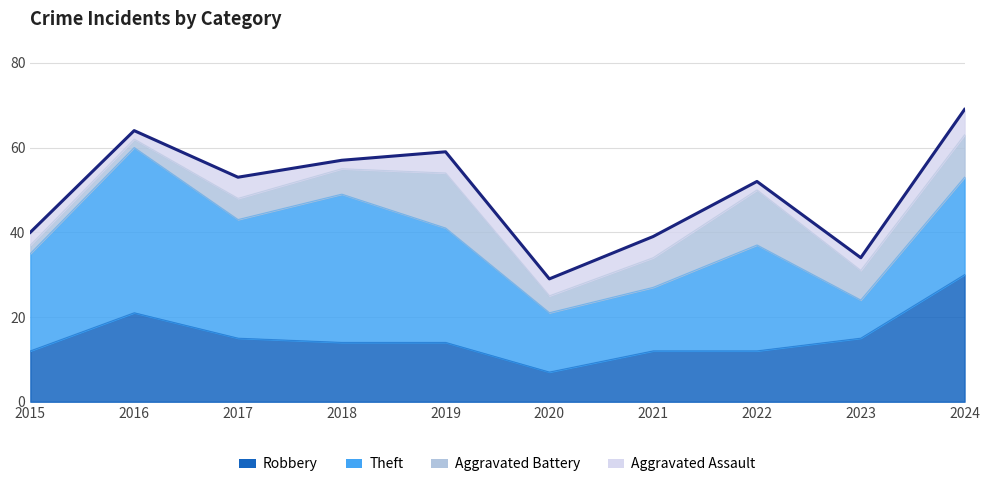

List the labels in order of Aggravated Battery value, largest first.

2019, 2022, 2024, 2021, 2023, 2018, 2017, 2020, 2015, 2016